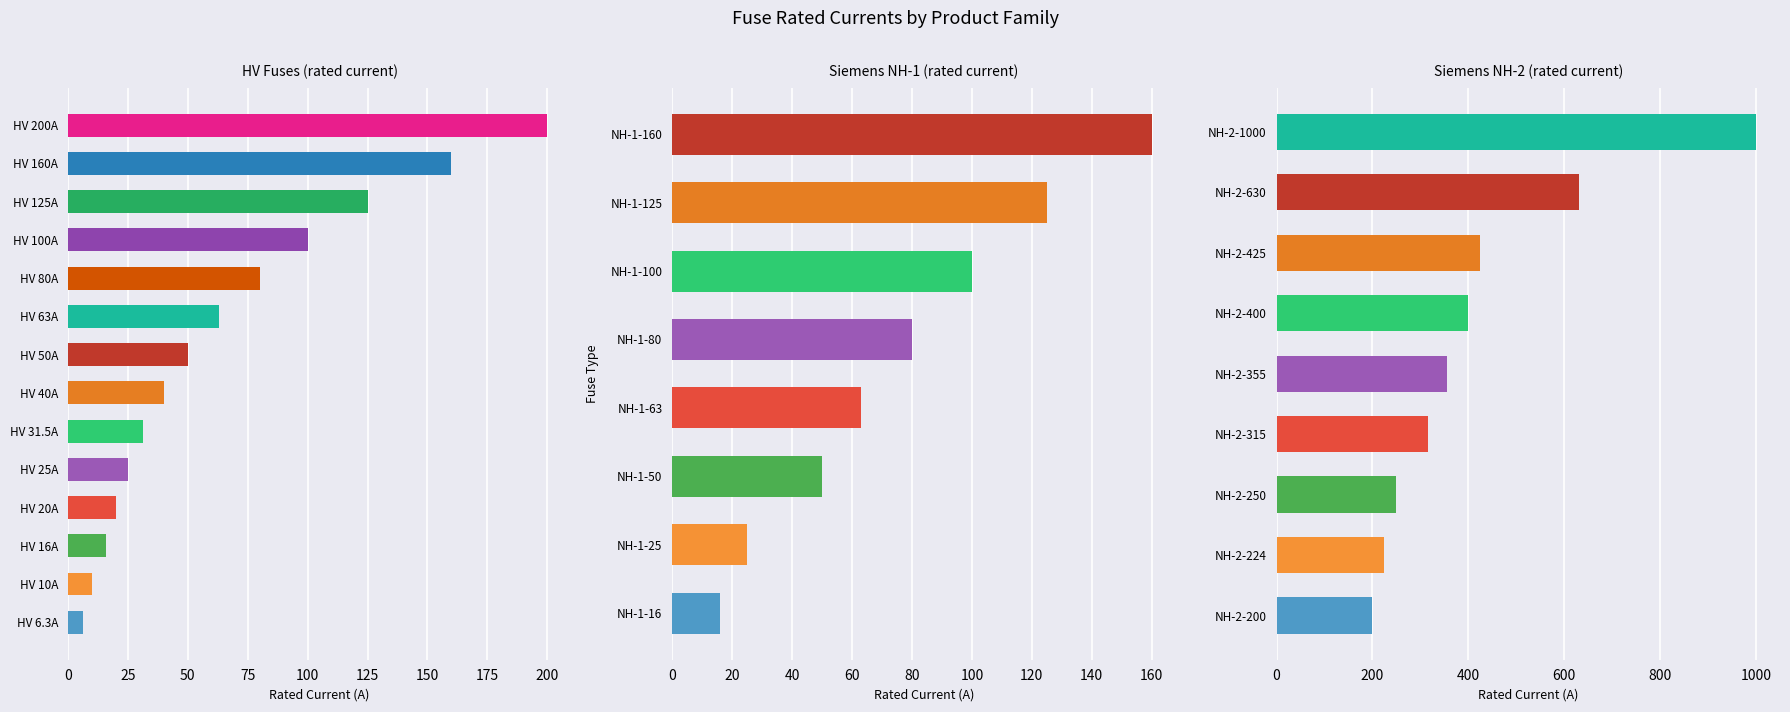

Where is the data nearest to the value 503?

NH-2-425